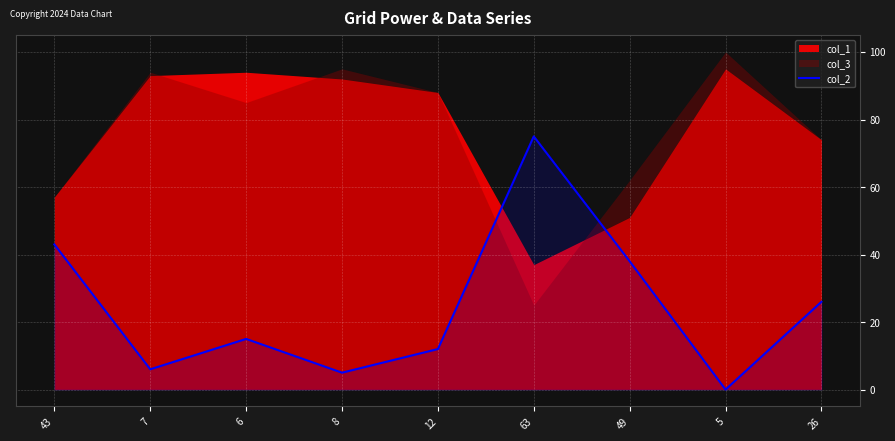

Which category has the highest value in the col_2 series?

63